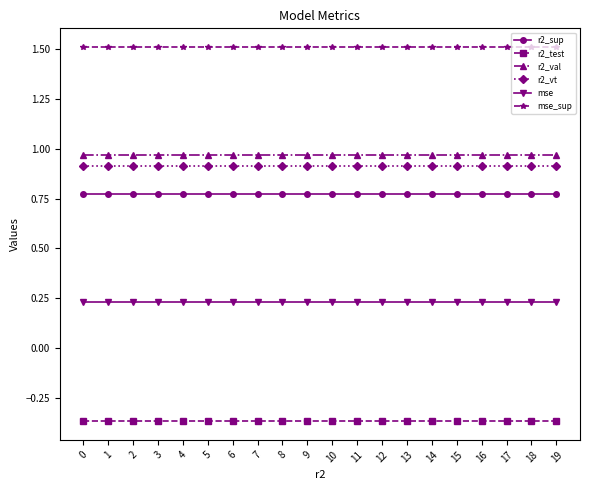

What is the maximum value shown in the chart?

1.5